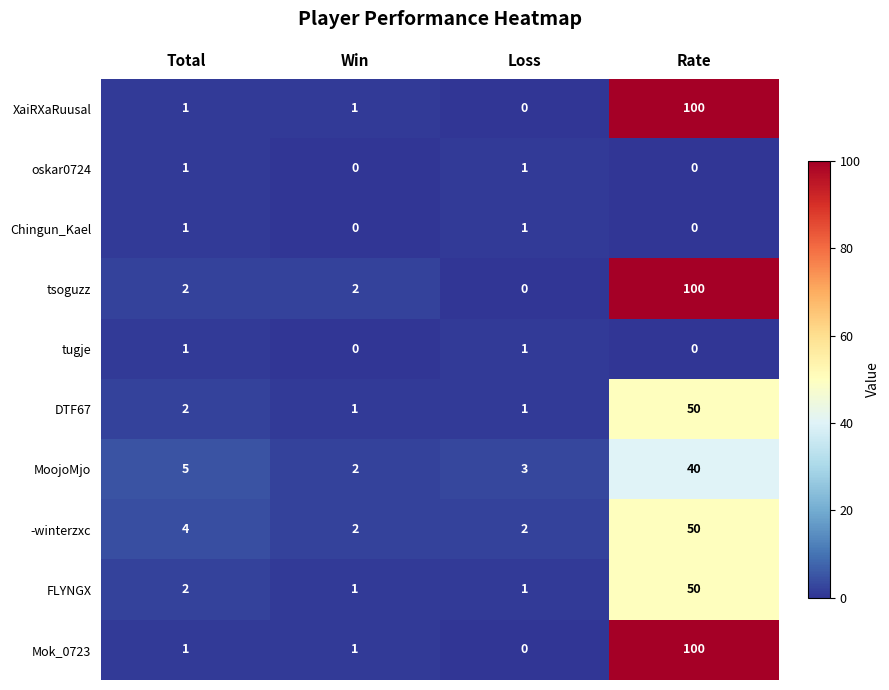

Where is FLYNGX nearest to the value 25?

Total